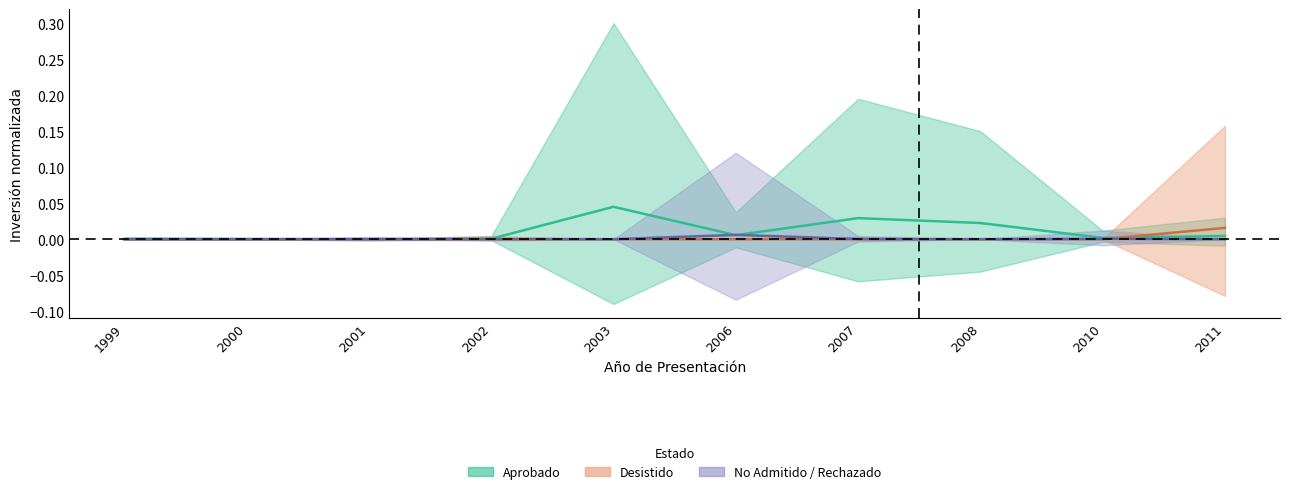

Which series has the widest spread of values?

Aprobado